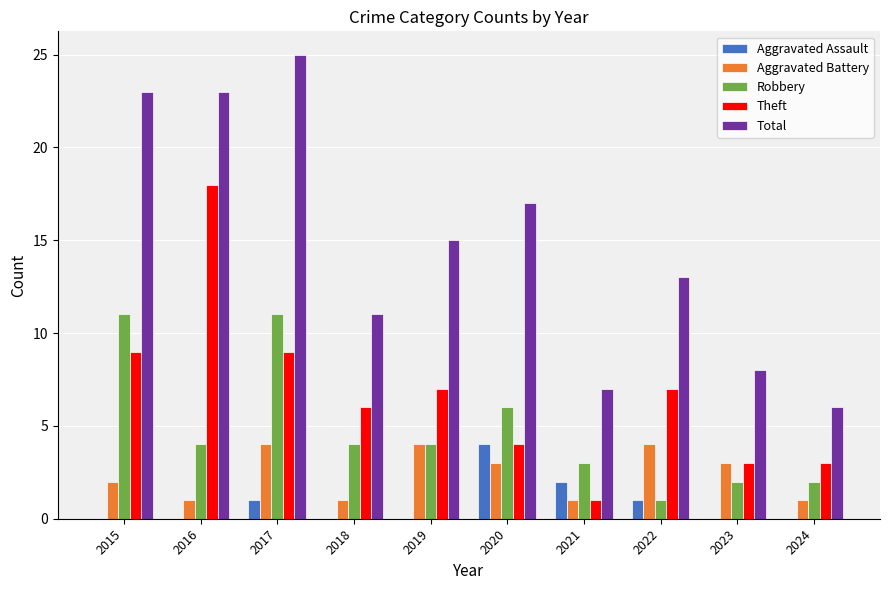

At which category is the sum across all series the highest?

2017